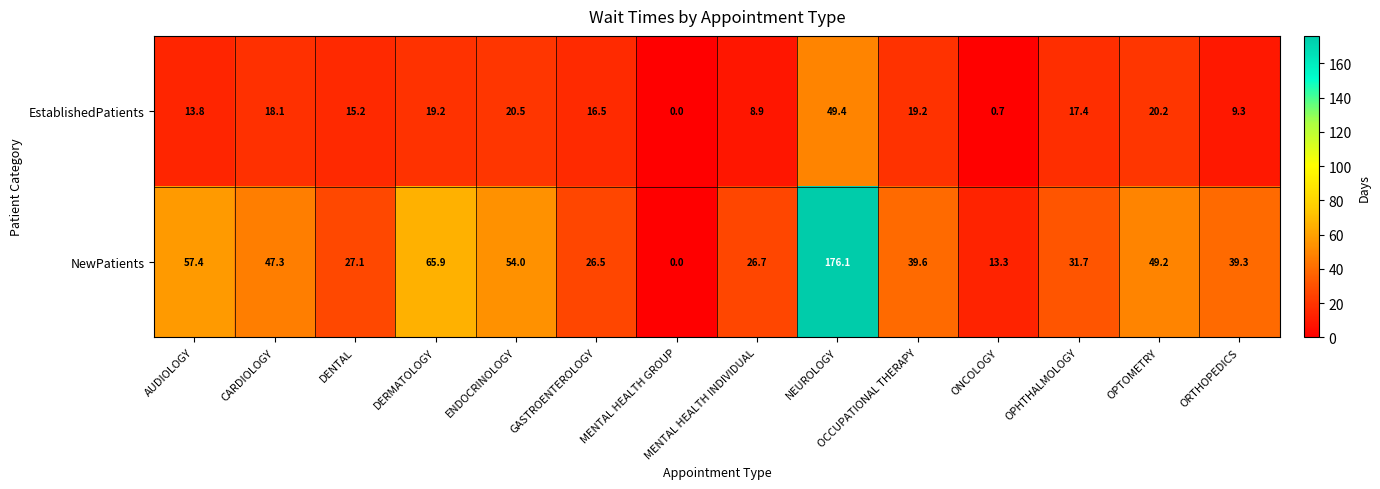

Rank the series by their maximum value, from lowest to highest.

EstablishedPatients, NewPatients